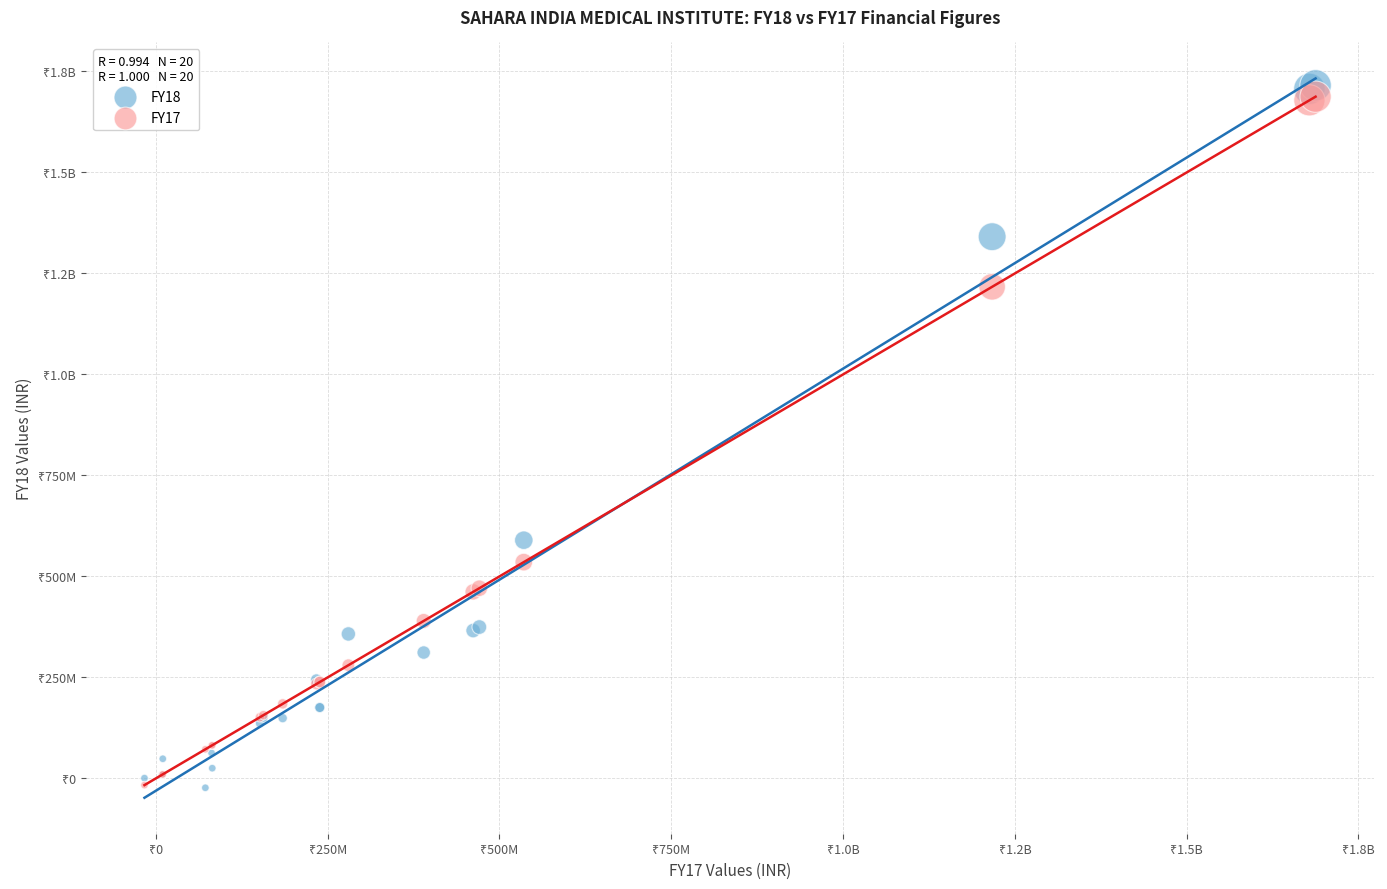

What are all the series names shown in the legend?

FY18, FY17